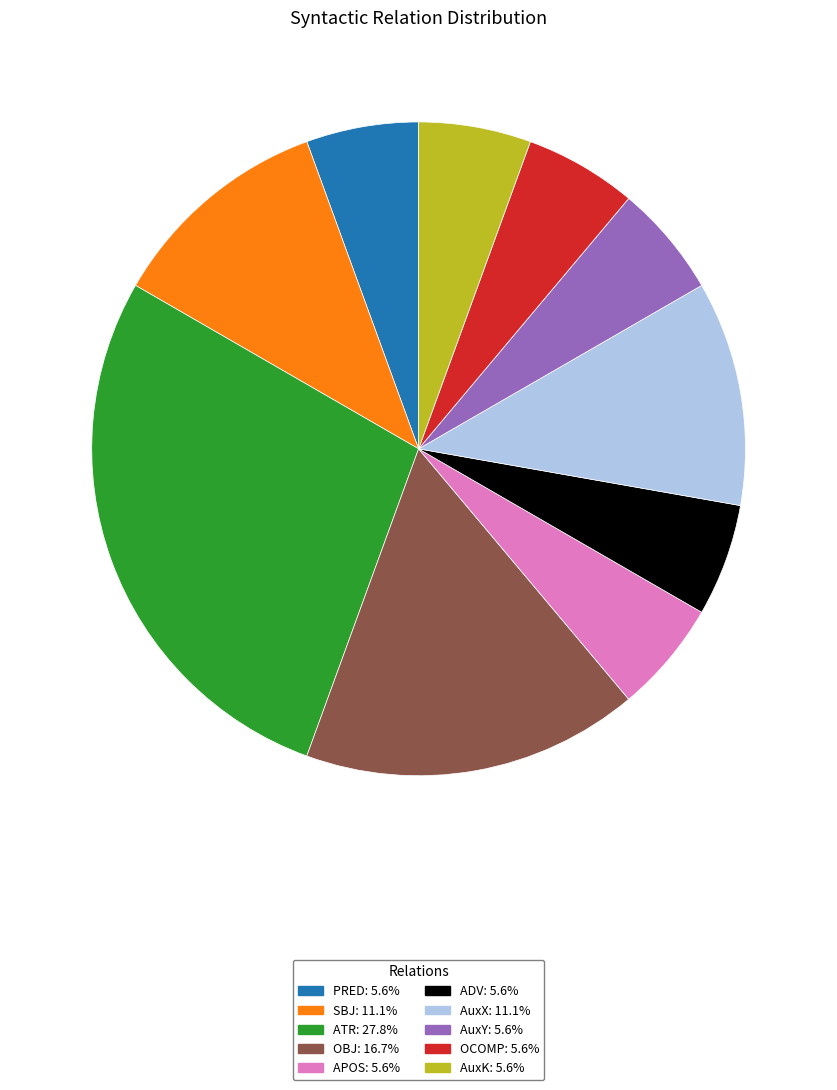

Do OCOMP and PRED together represent more than half of the pie?

No